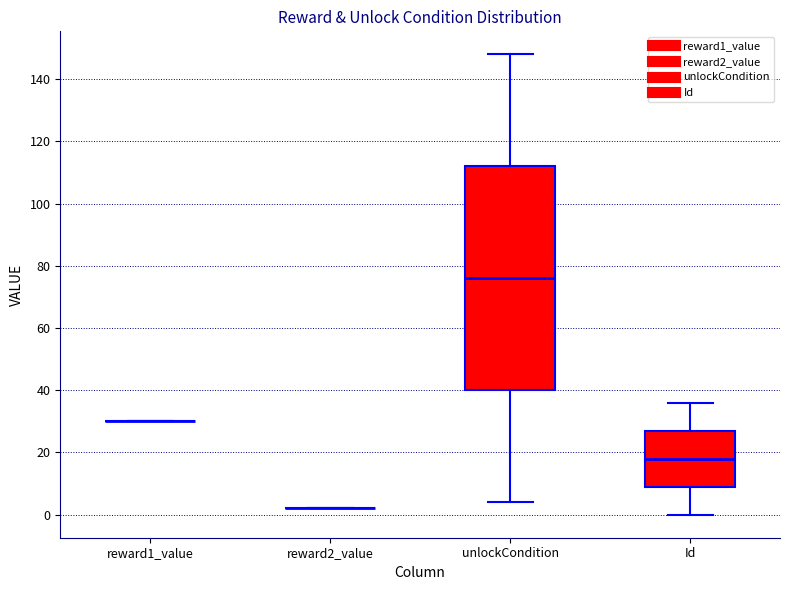

Comparing the boxes themselves (not the whiskers), which one is the tallest?

unlockCondition